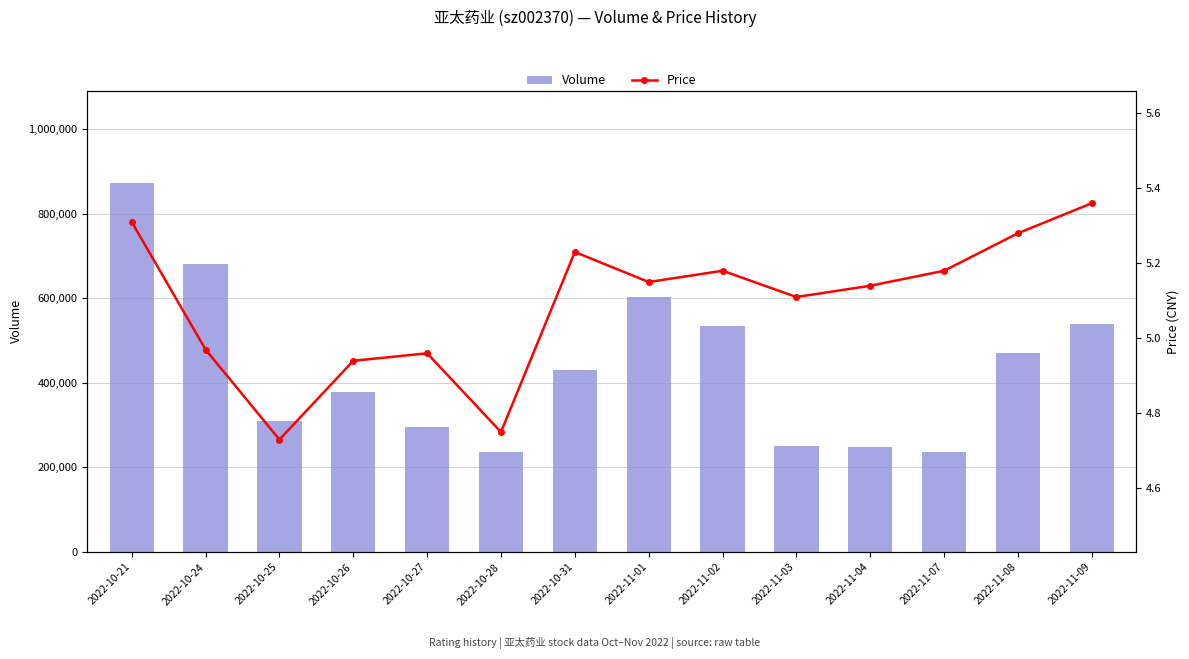

Rank the categories by Price value from lowest to highest.

2022-10-25, 2022-10-28, 2022-10-26, 2022-10-27, 2022-10-24, 2022-11-03, 2022-11-04, 2022-11-01, 2022-11-02, 2022-11-07, 2022-10-31, 2022-11-08, 2022-10-21, 2022-11-09